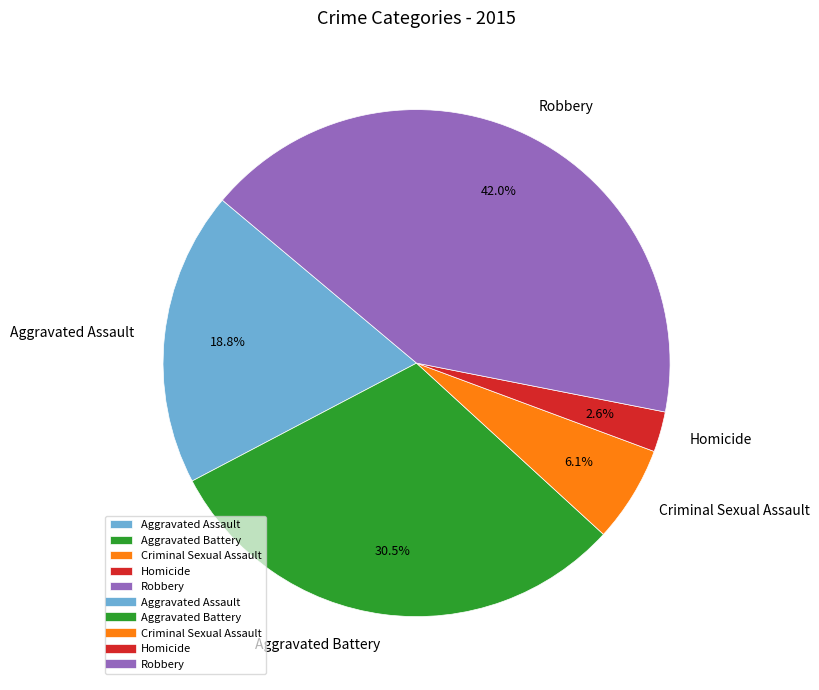

Which slice is the largest?

Robbery